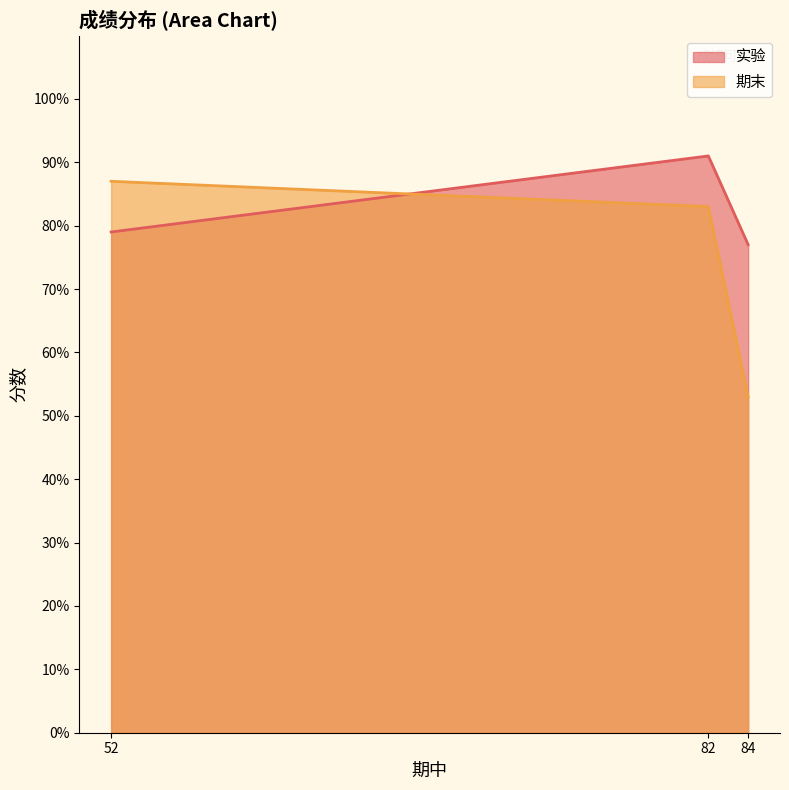

At which label does 期末 reach its minimum?

84